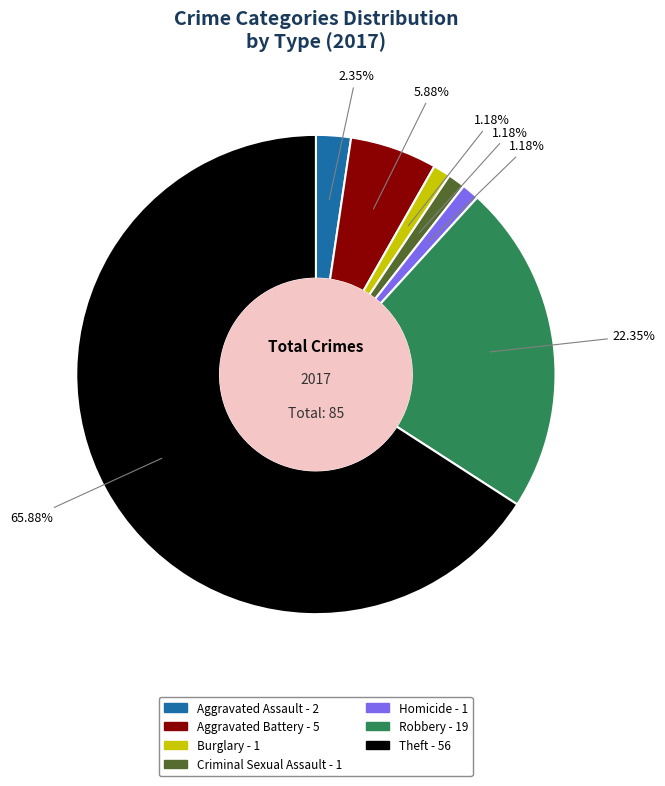

What is the total percentage of Aggravated Assault and Burglary?

3.5%